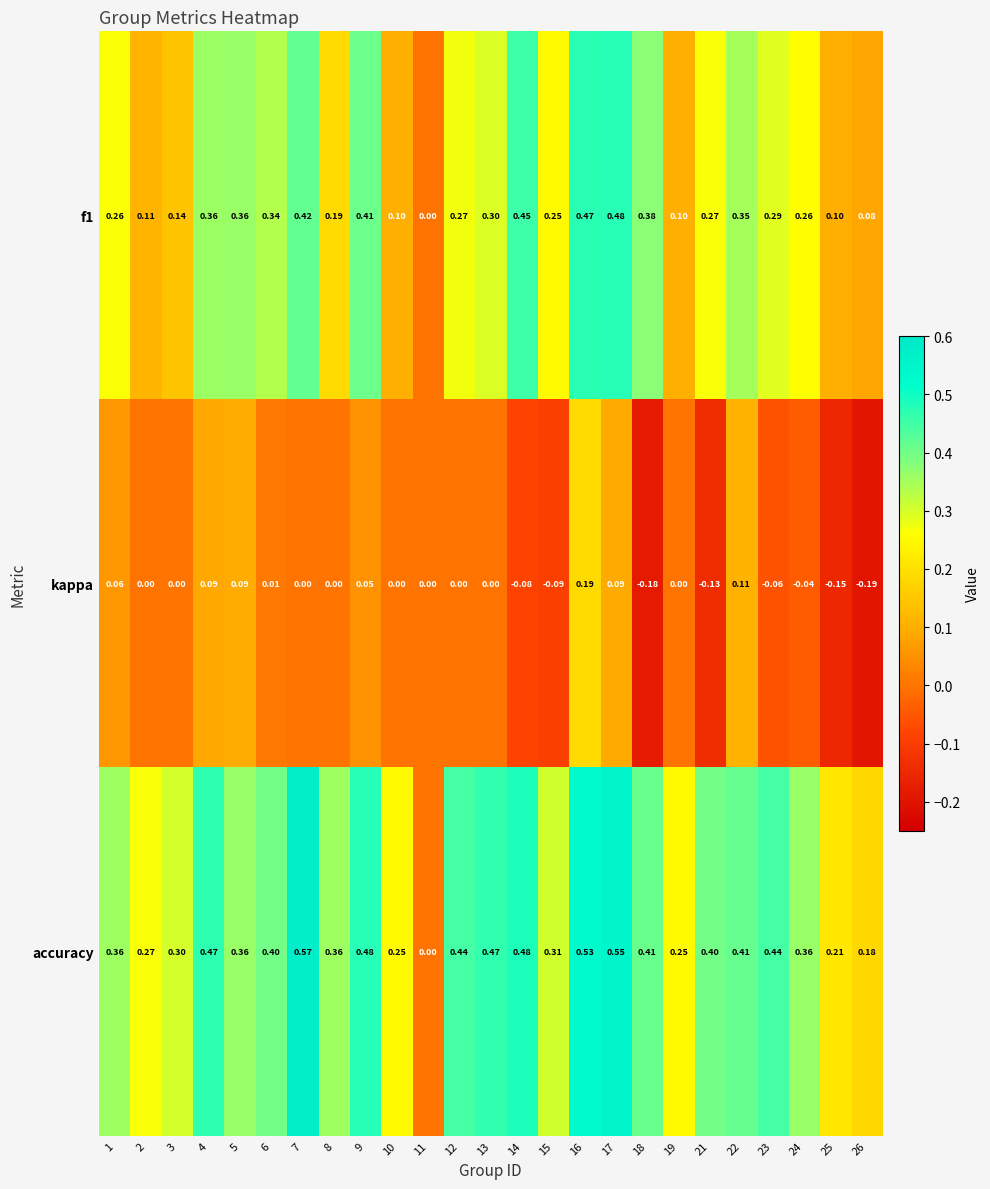

Is the value of accuracy at 14 greater than the value of kappa at 7?

Yes